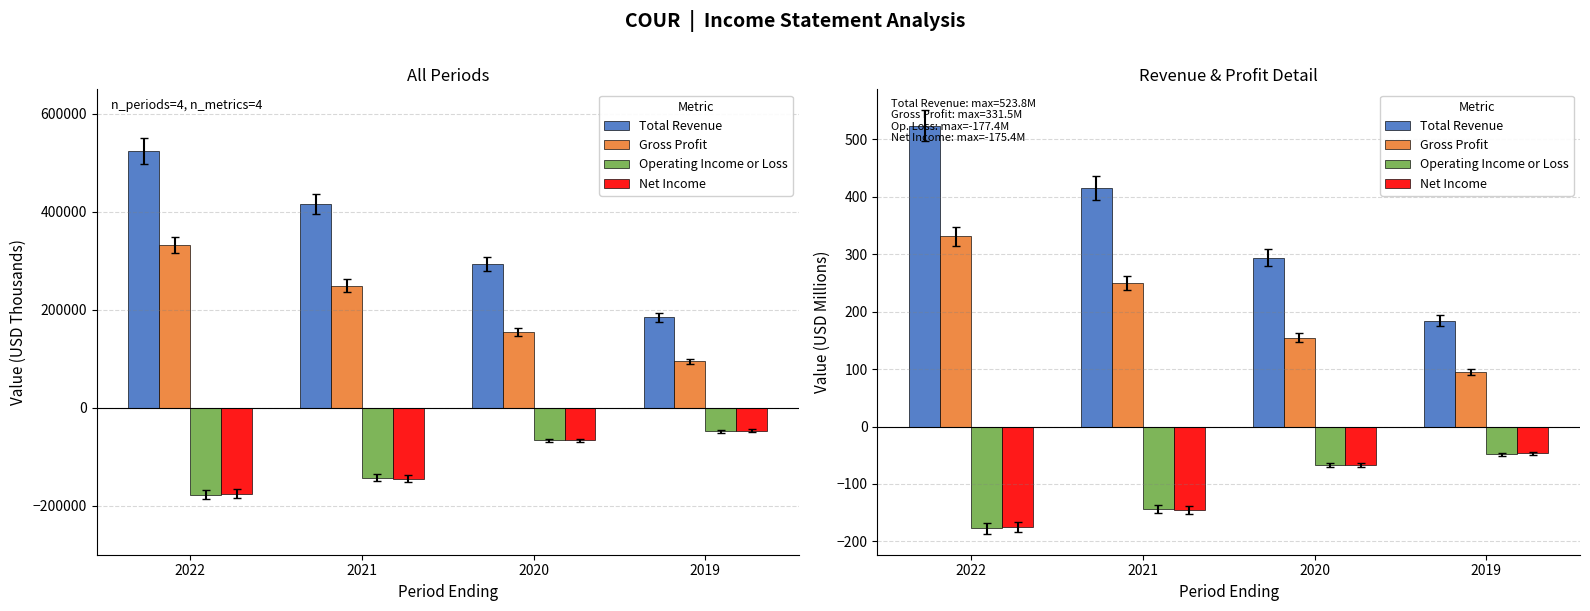

What is the sum of the Total Revenue values at 2019 and 2020?

477.9